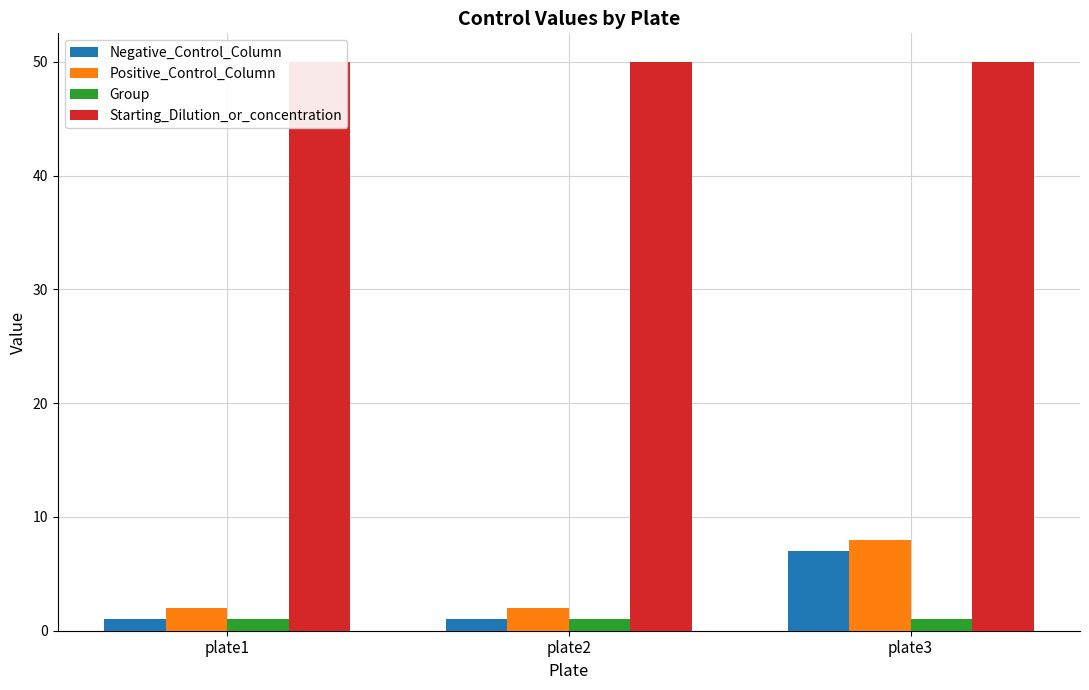

Rank the categories by Positive_Control_Column value from lowest to highest.

plate1, plate2, plate3